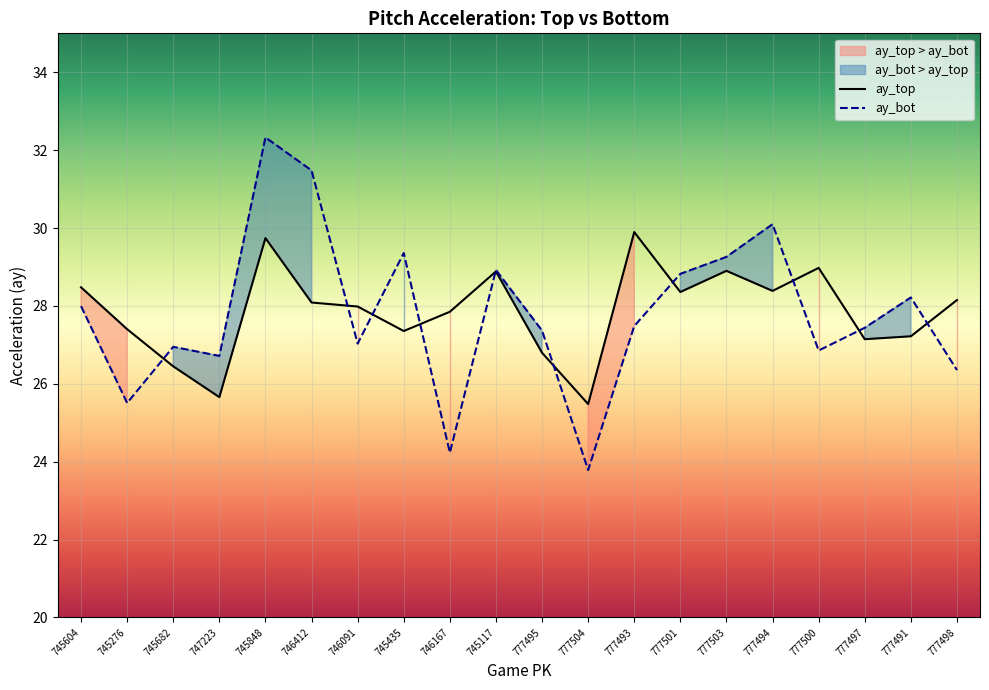

List the series in order of their peak value, lowest first.

ay_top, ay_bot